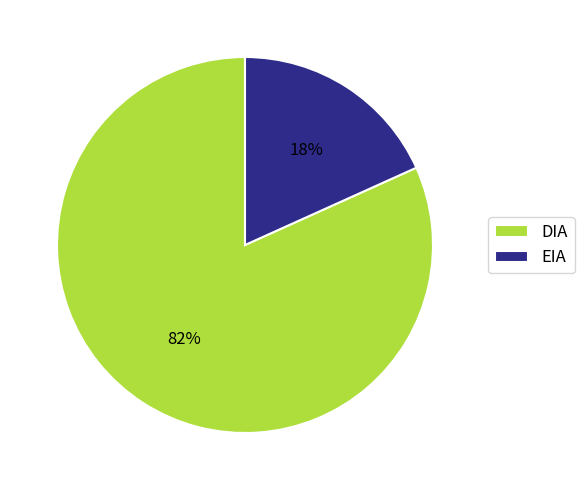

Does any single category account for the majority?

Yes